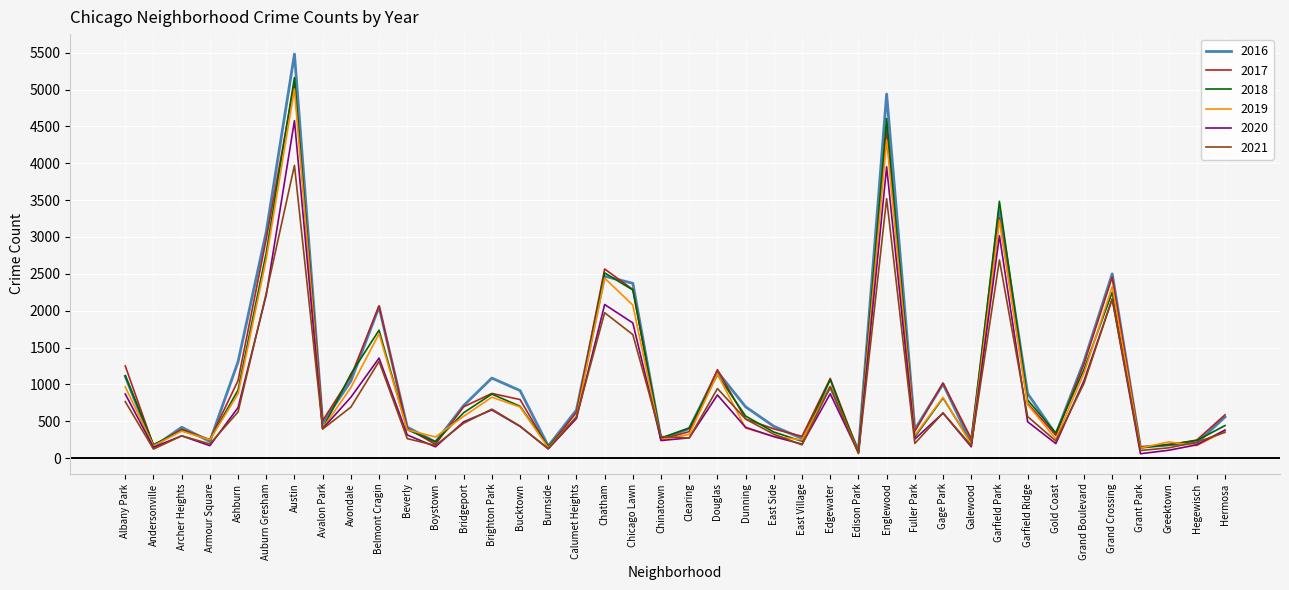

Is the value of 2018 at Clearing greater than the value of 2020 at Grant Park?

Yes